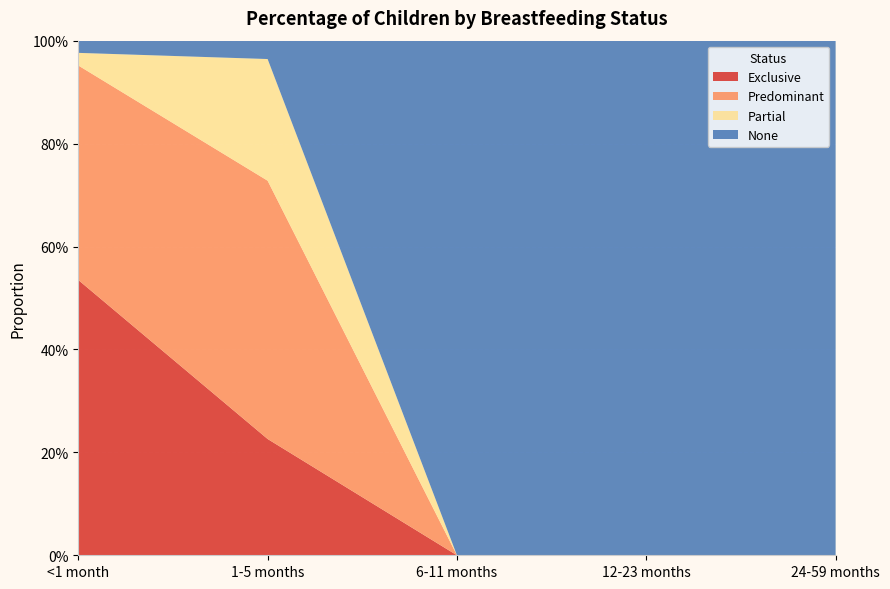

Reading left to right, transcribe all the data shown in this chart.

Exclusive: <1 month=0.5	1-5 months=0.2	6-11 months=0.0	12-23 months=0.0	24-59 months=0.0
Predominant: <1 month=0.4	1-5 months=0.5	6-11 months=0.0	12-23 months=0.0	24-59 months=0.0
Partial: <1 month=0.0	1-5 months=0.2	6-11 months=0.0	12-23 months=0.0	24-59 months=0.0
None: <1 month=0.0	1-5 months=0.0	6-11 months=1.0	12-23 months=1.0	24-59 months=1.0